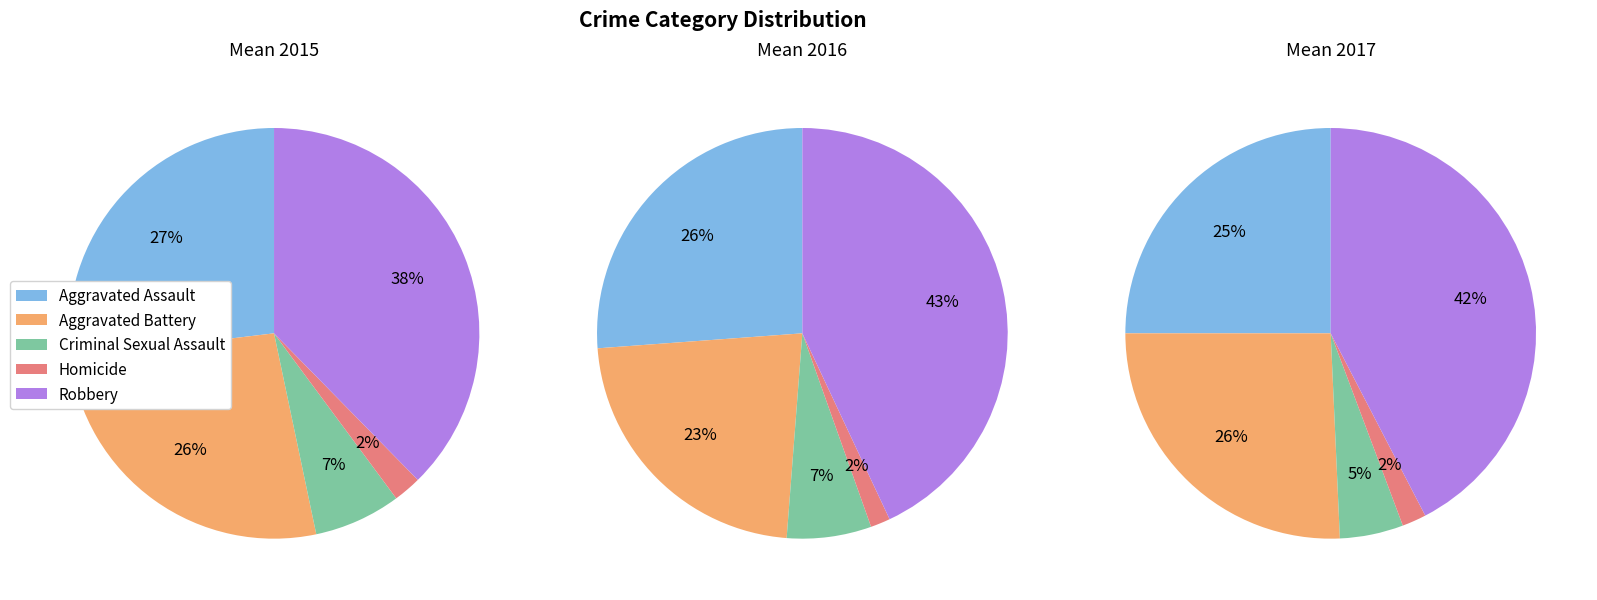

Does any single category account for the majority?

No